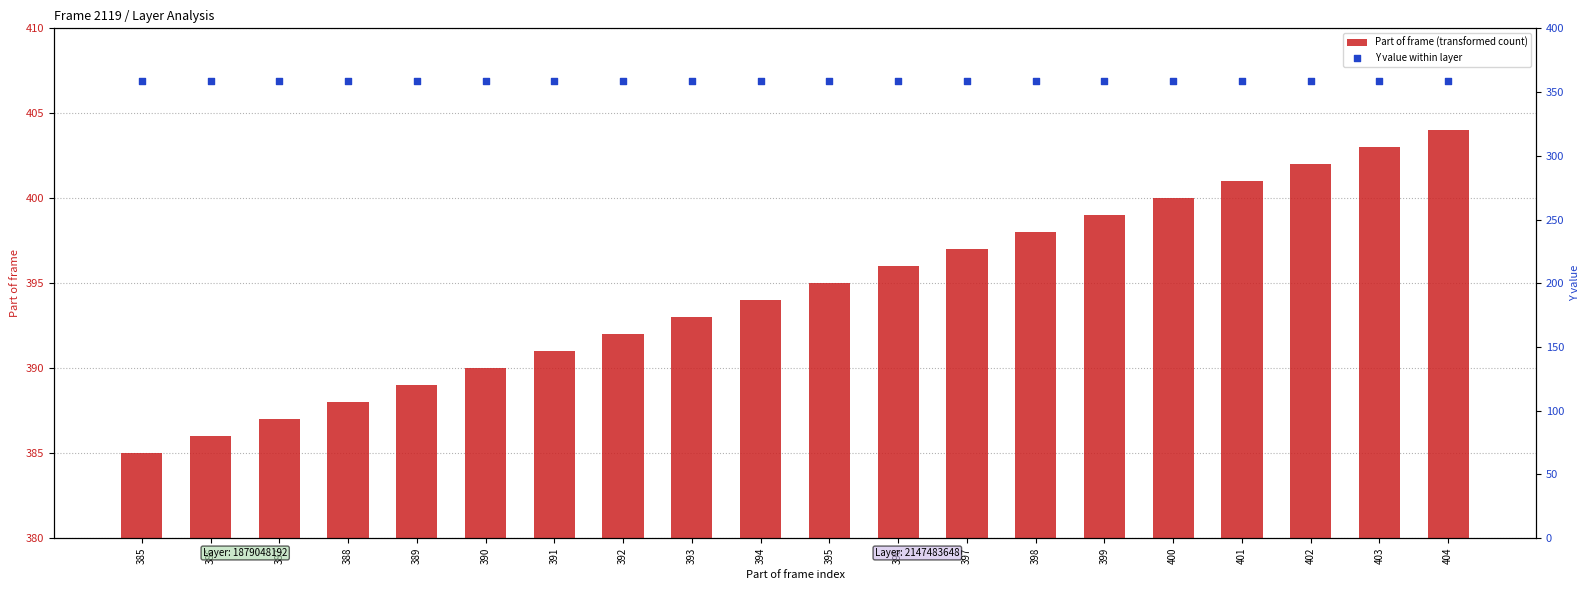

At how many categories does at least one series exceed 397?

7